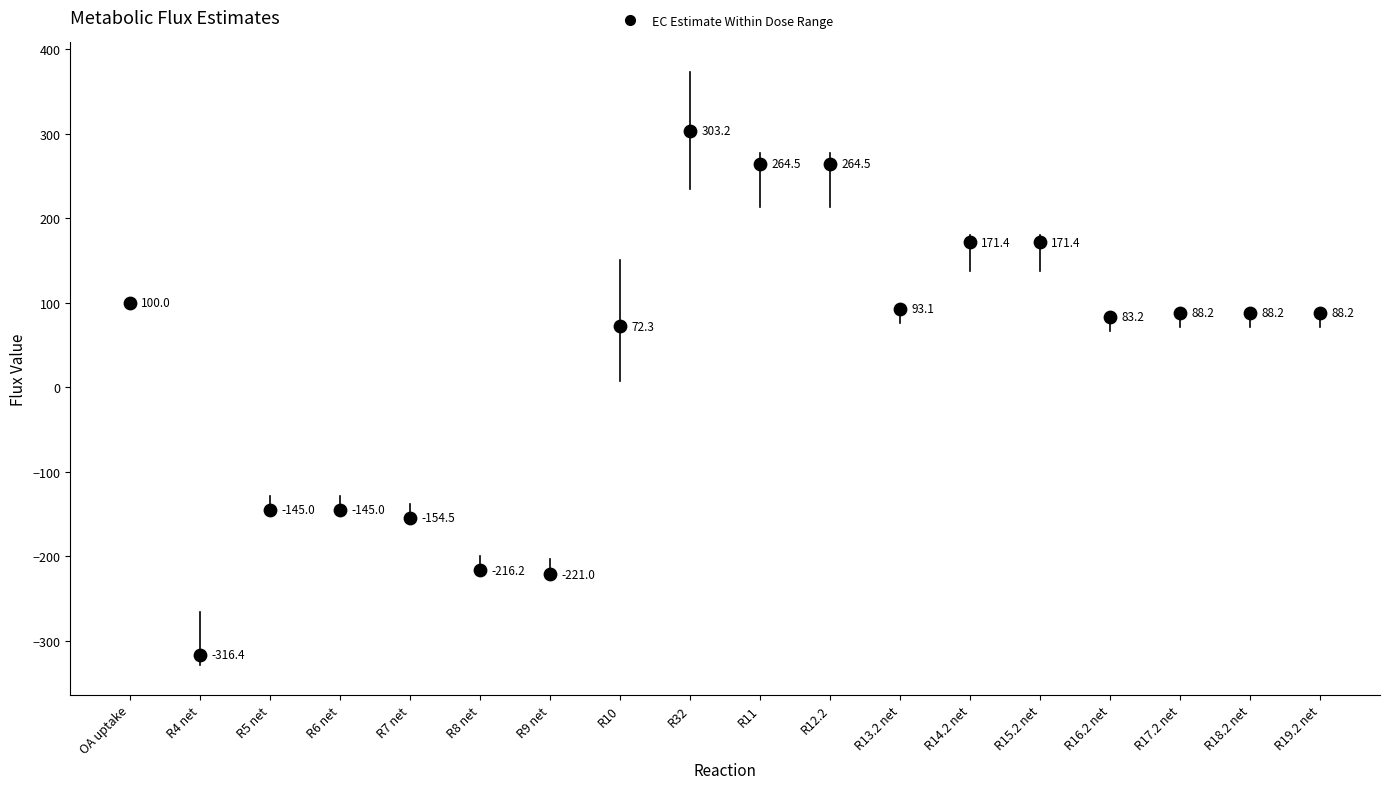

What Y value in the scatter plot is closest to -6?

72.3